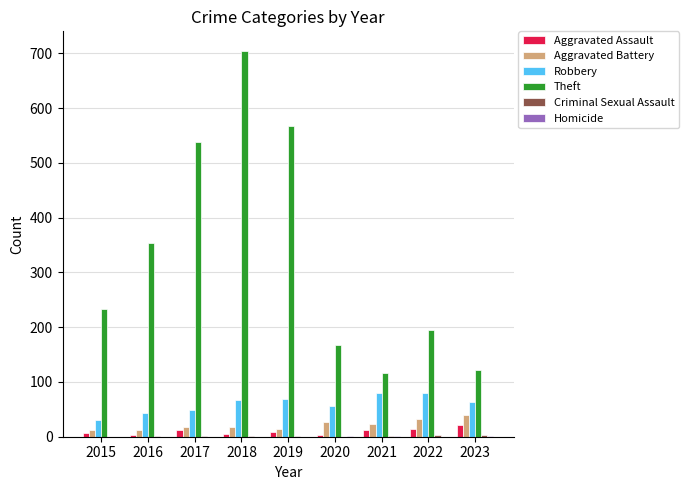

Which label corresponds to the largest value in the chart?

2018